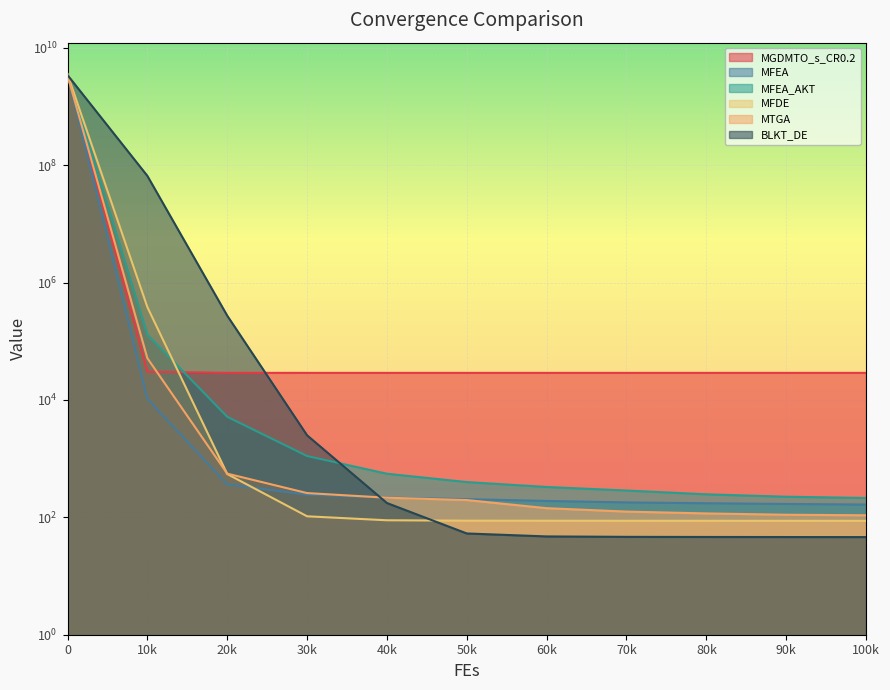

True or false: MTGA and MFEA_AKT cross at least once.

False